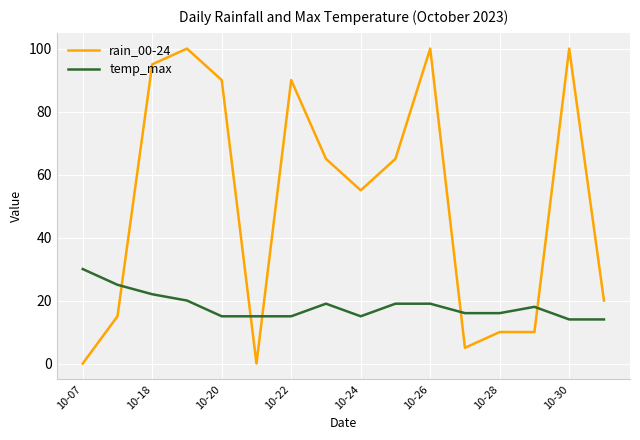

What is the maximum value shown in the chart?

100